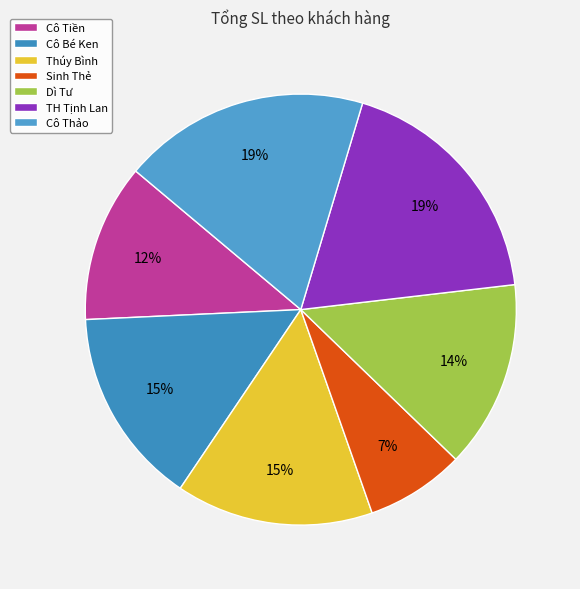

What is the ratio of the value at Sinh Thẻ to the value at TH Tịnh Lan?

0.4